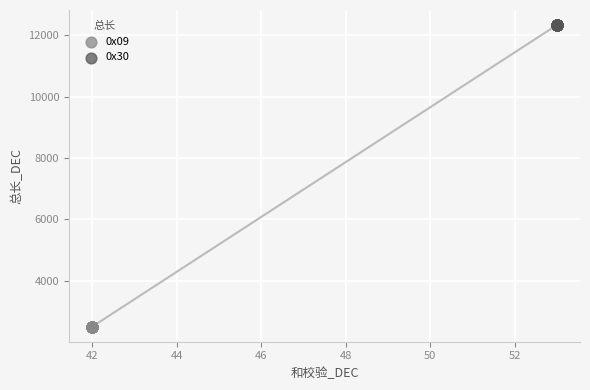

What are all the series names shown in the legend?

0x09, 0x30